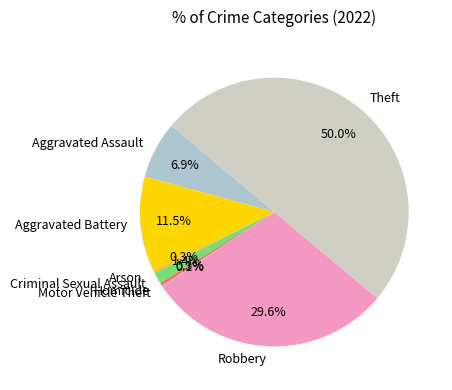

To the nearest percent, what is the difference between the largest and smallest slice percentages?

50%